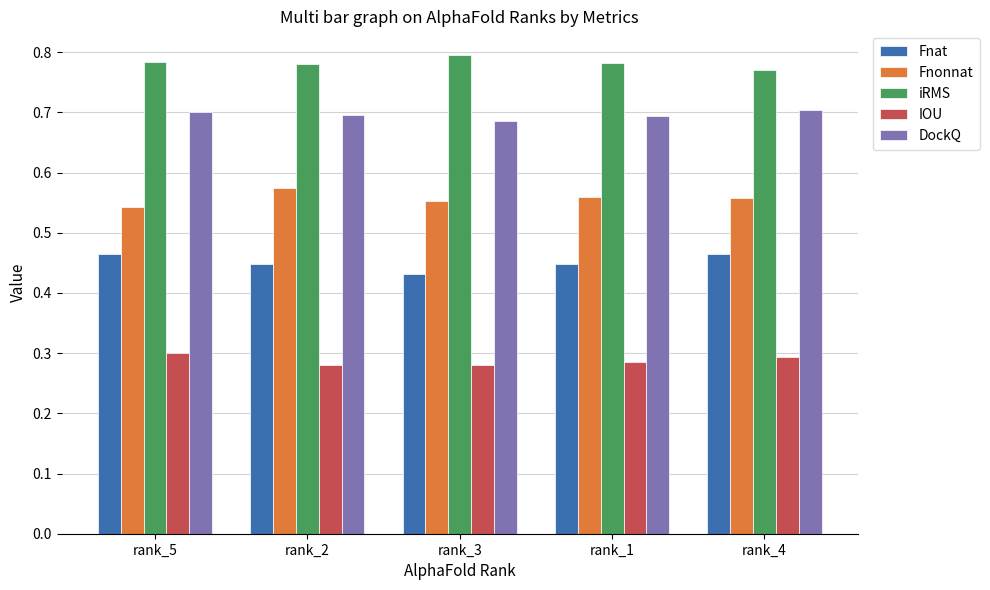

Is the value of Fnat at rank_1 greater than the value of iRMS at rank_4?

No